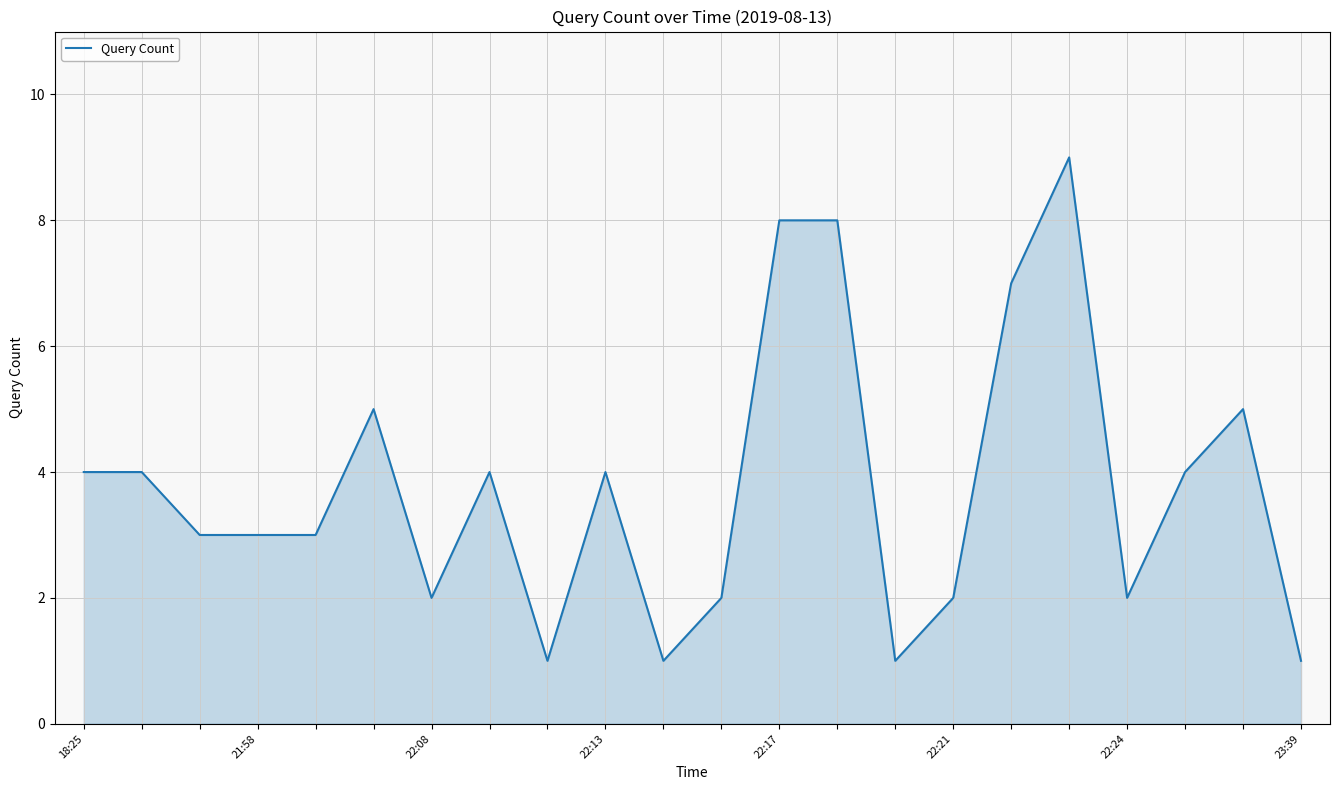

What is the difference between the maximum and minimum values?

8